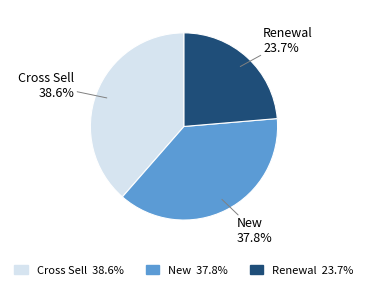

Does Renewal account for over 50% of the chart?

No